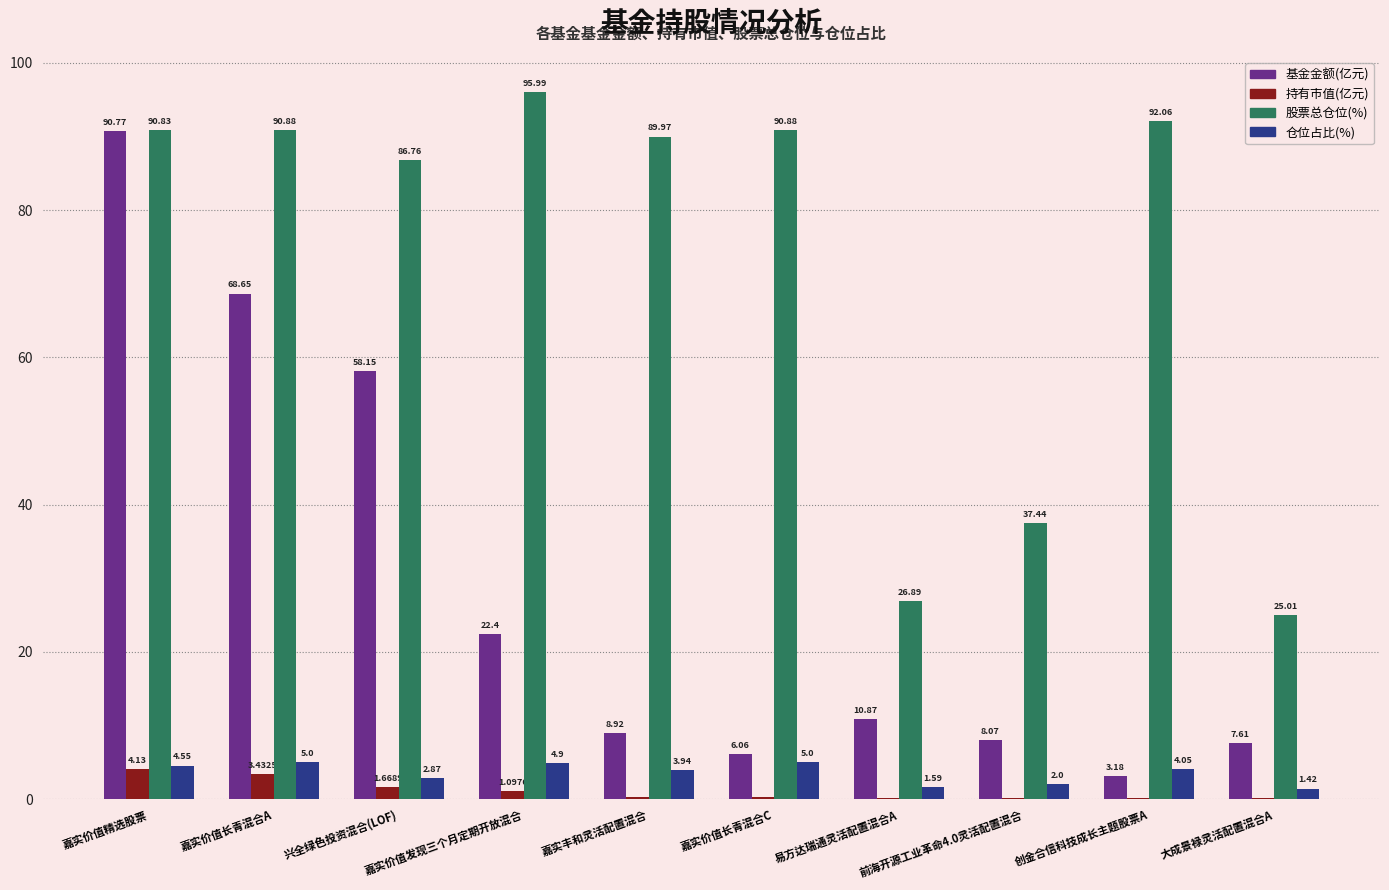

At which label is 股票总仓位(%) closest to 60?

前海开源工业革命4.0灵活配置混合